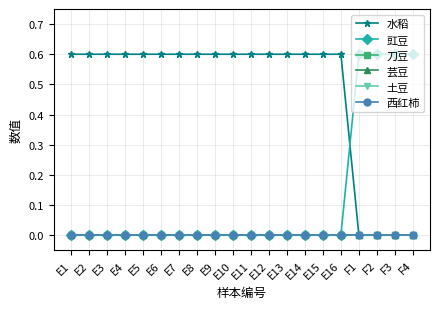

Does the chart have visible grid lines?

Yes